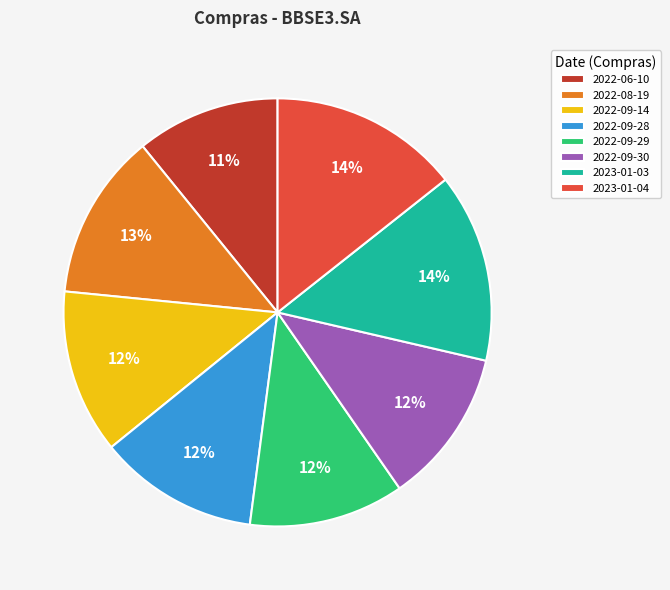

Do 2022-09-14 and 2022-06-10 together represent more than half of the pie?

No